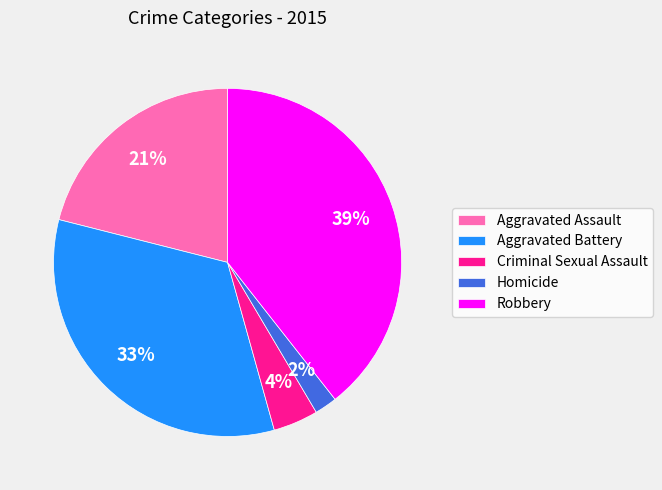

To the nearest percent, what portion does Aggravated Battery represent?

33%